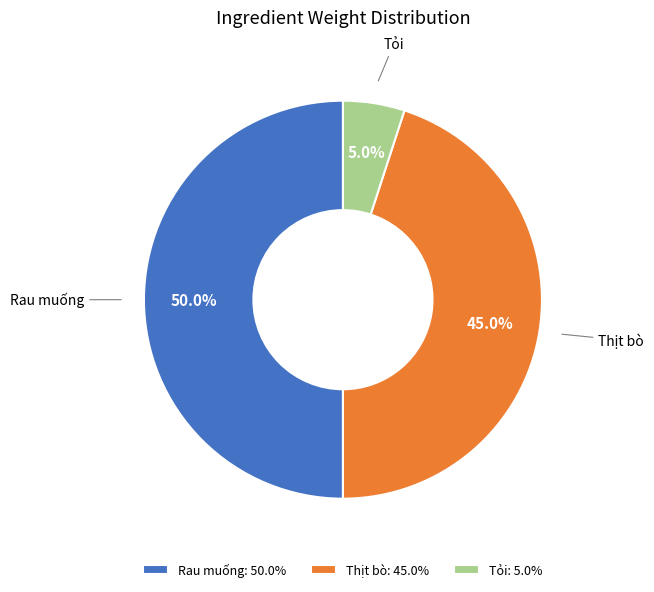

Do Rau muống and Tỏi together represent more than half of the pie?

Yes